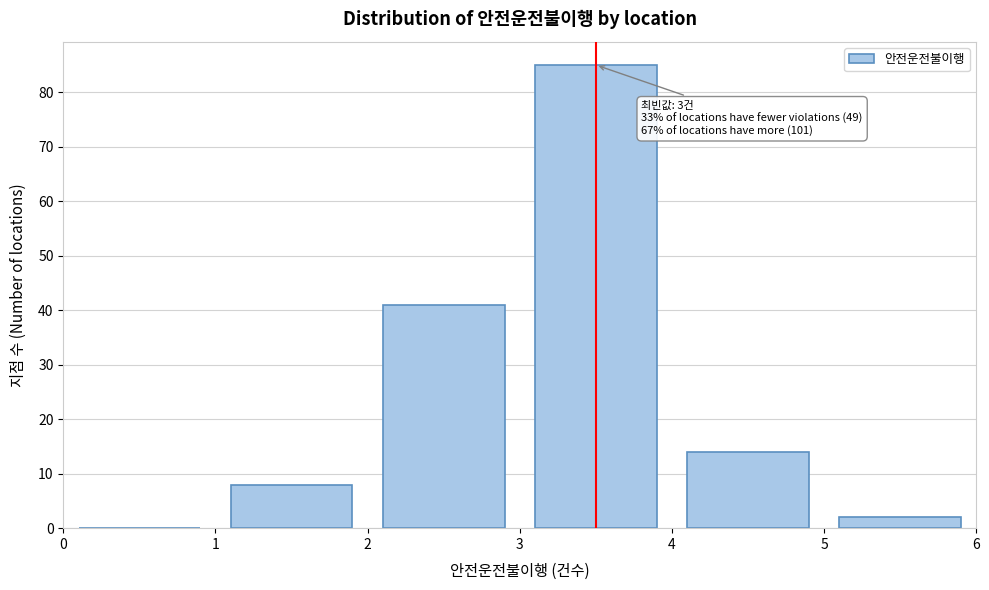

Which range on the x-axis has the tallest bar?

3 to 4